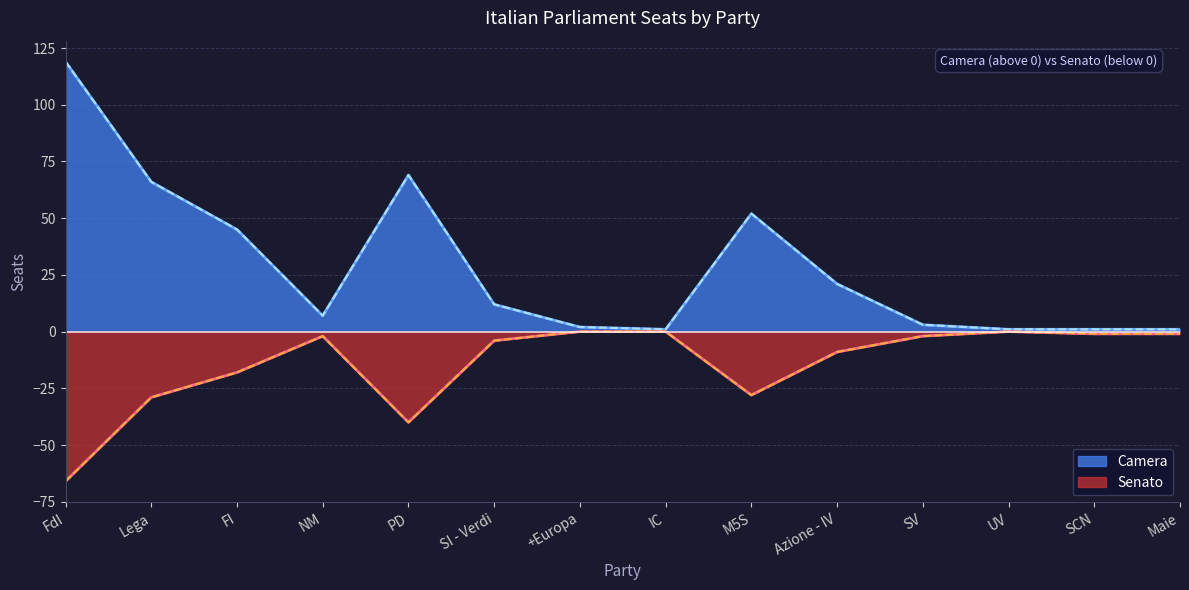

The Senato series shows -45 at Lega. True or false?

False